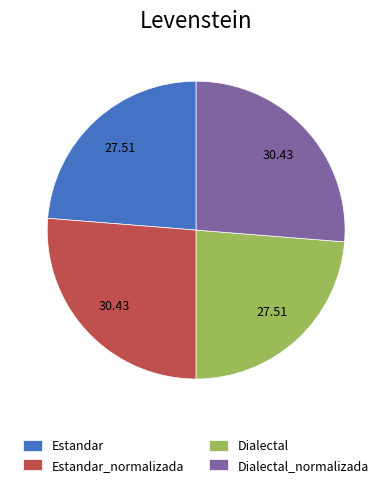

How many slices are in this pie chart?

4